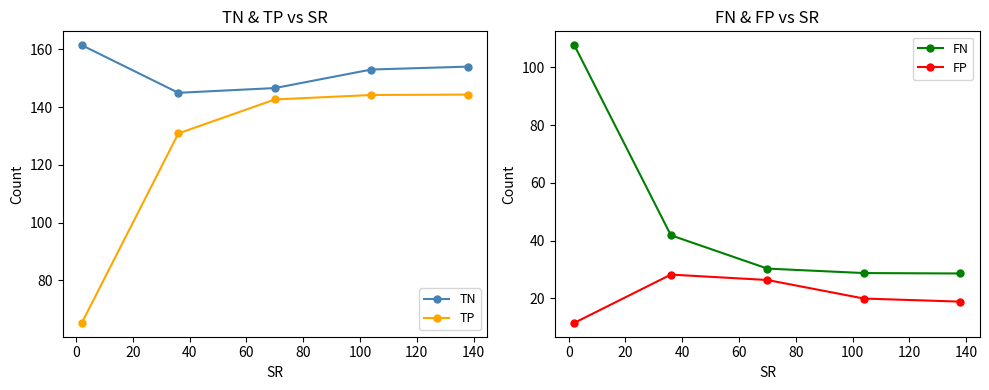

True or false: FP and FN cross at least once.

False